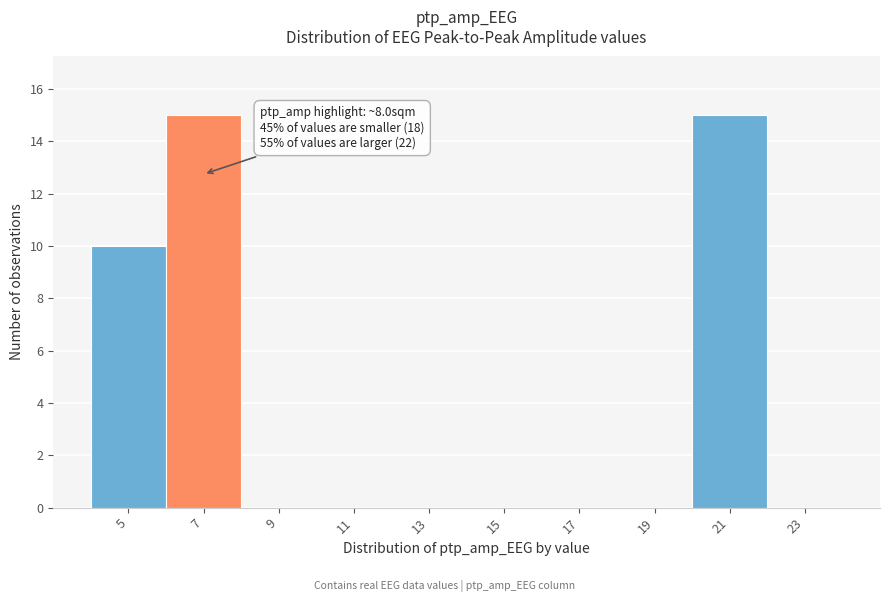

Reading left to right, extract all data points from this chart.

5=10	7=15	9=0	11=0	13=0	15=0	17=0	19=0	21=15	23=0